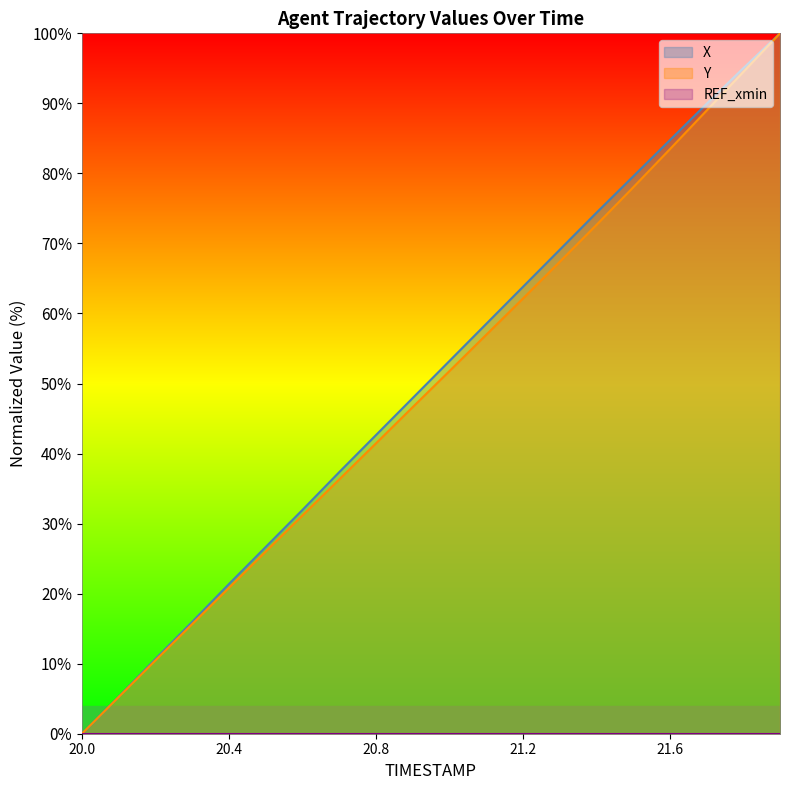

Which series has the largest range (max minus min)?

X